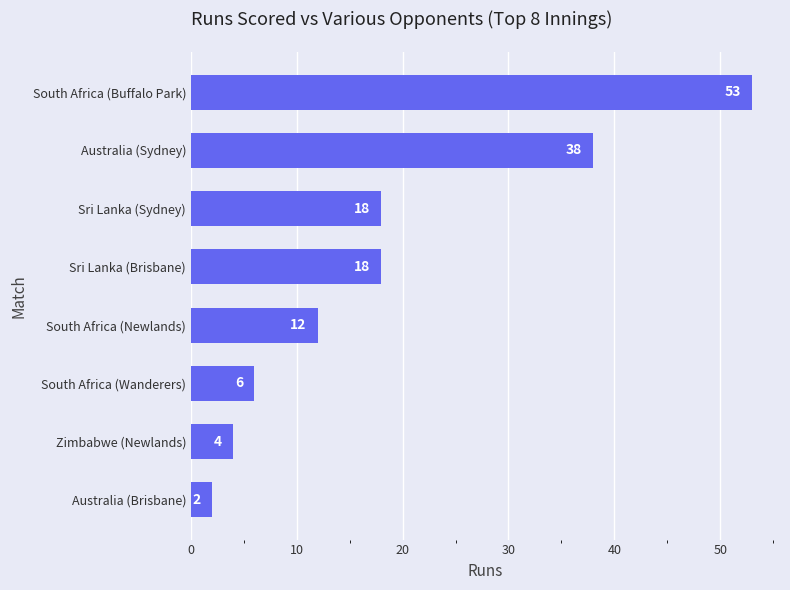

What is the approximate value at Sri Lanka (Brisbane)?

18